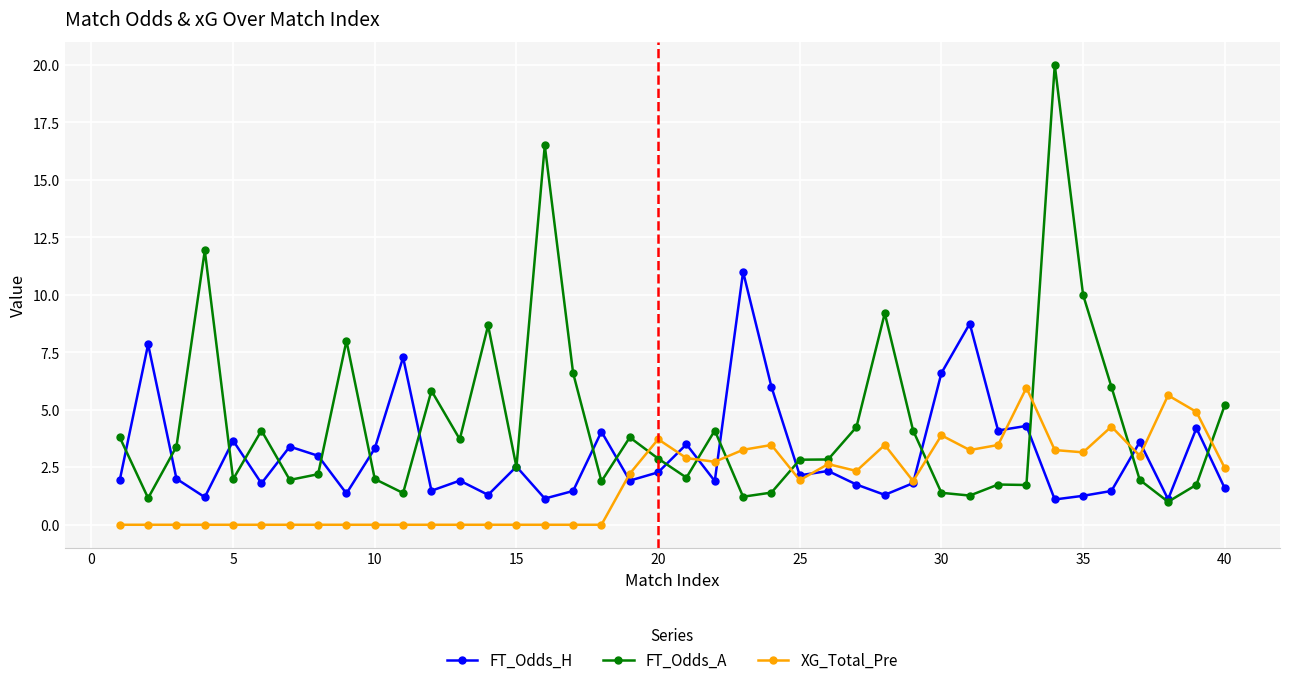

How many intersections are there between FT_Odds_A and FT_Odds_H?

20